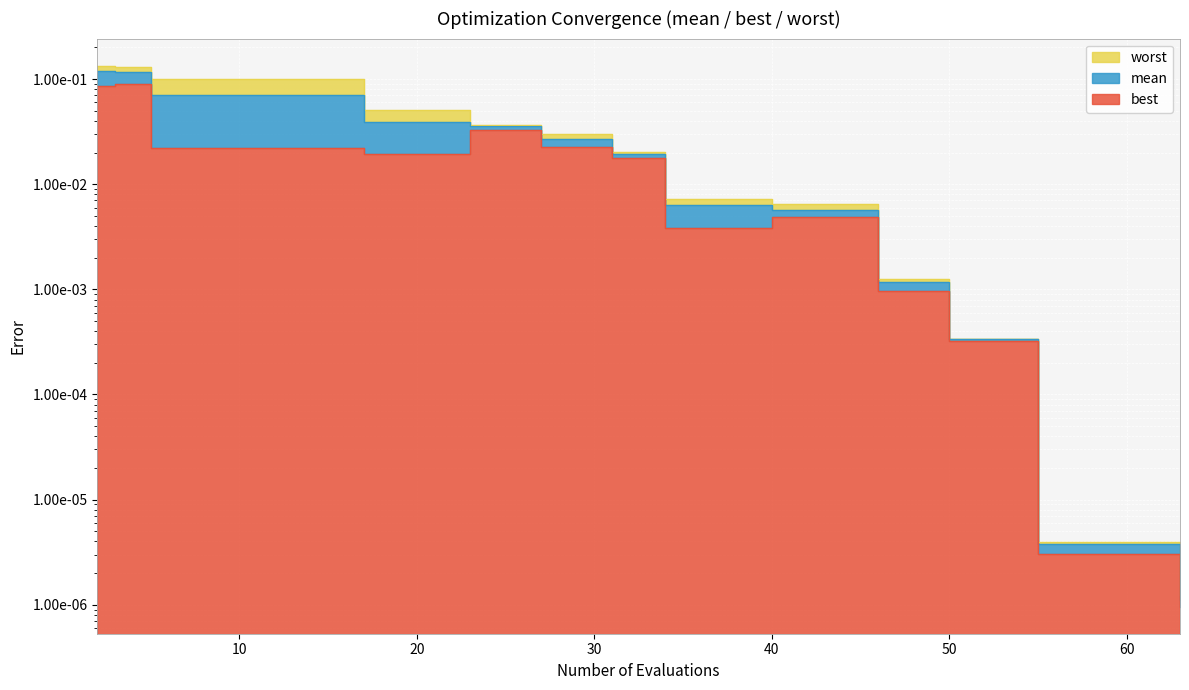

True or false: mean has a value of 0.1 at 2.

True